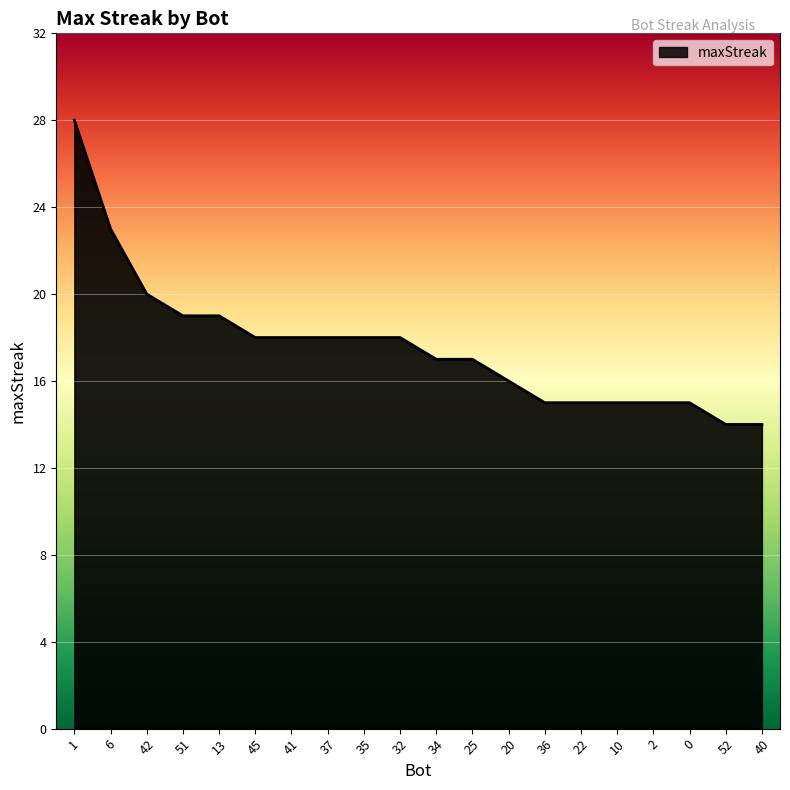

Is it true that the value at 6 is 5?

False